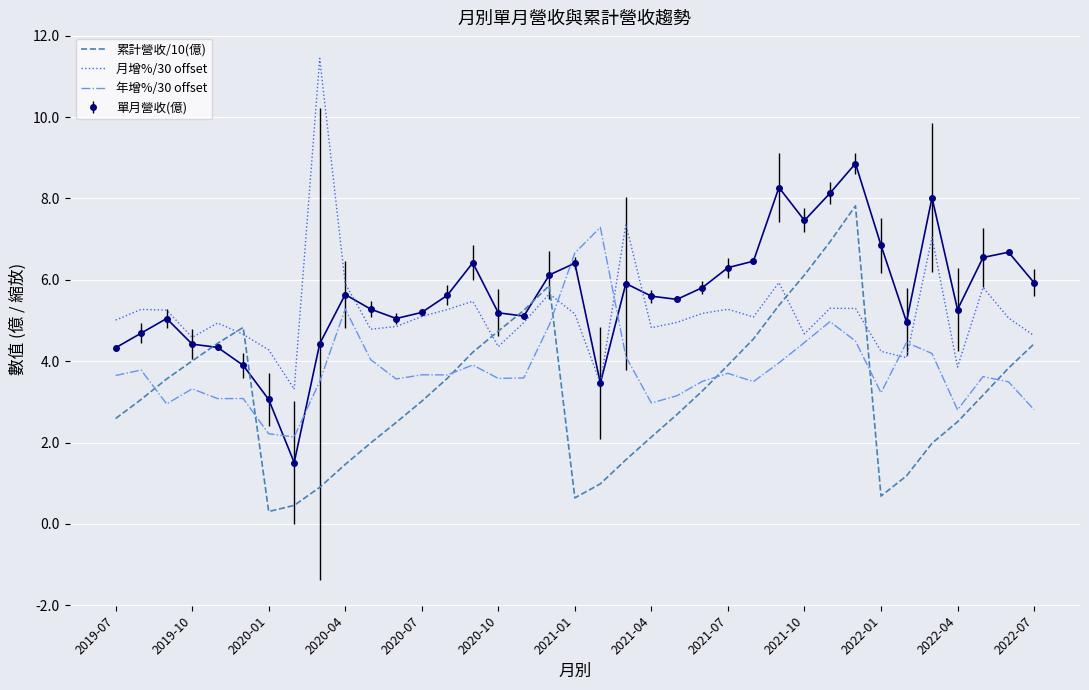

True or false: 月增%/30 offset and 累計營收/10(億) cross at least once.

True